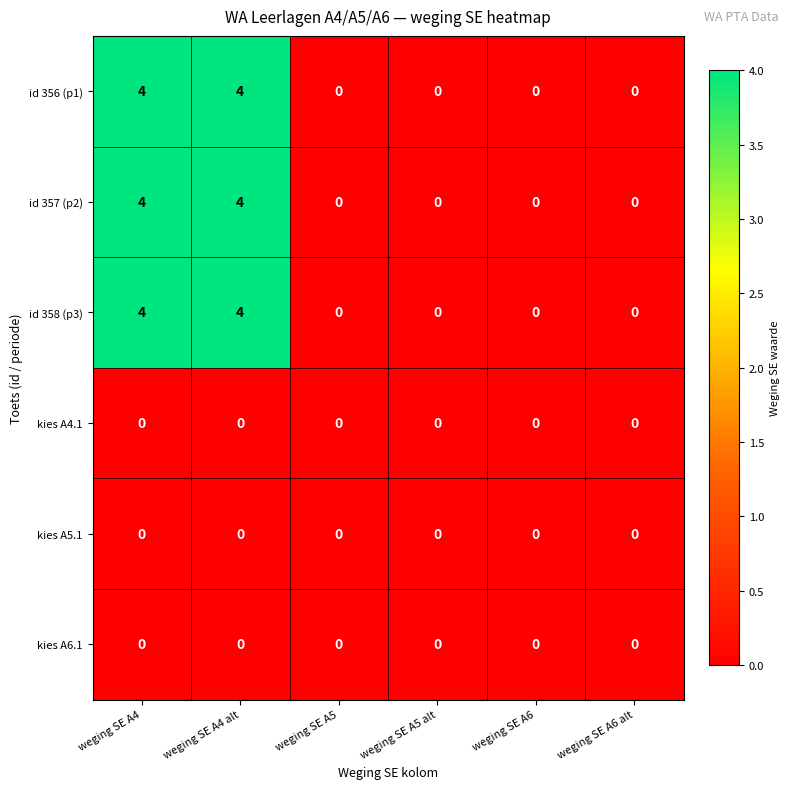

What is the sum of all id 356 (p1) values?

8